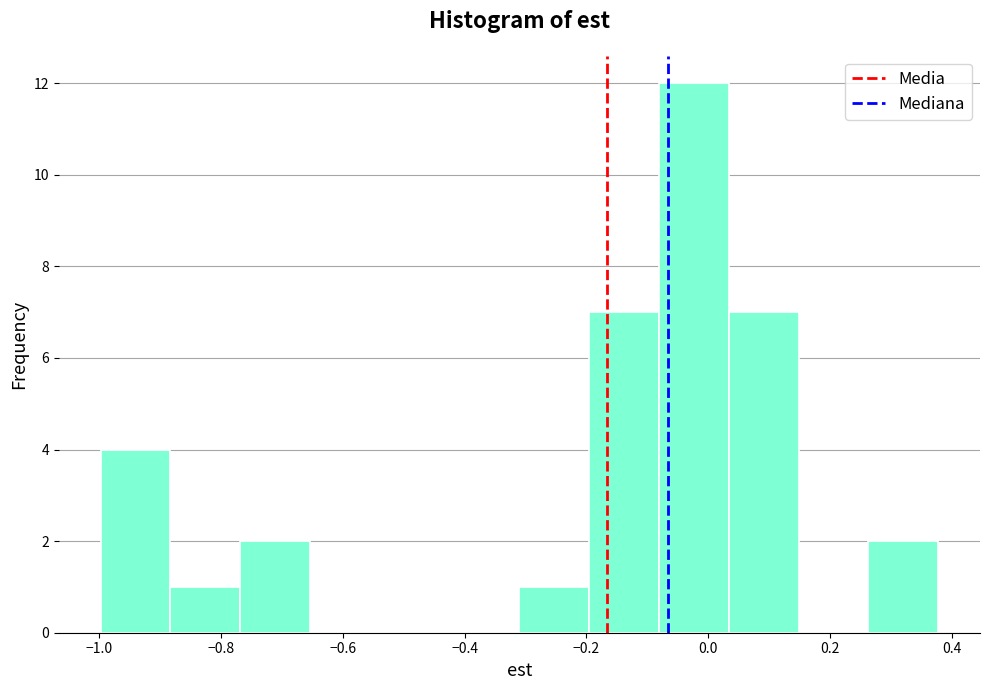

Which range on the x-axis has the tallest bar?

-0.08 to 0.04